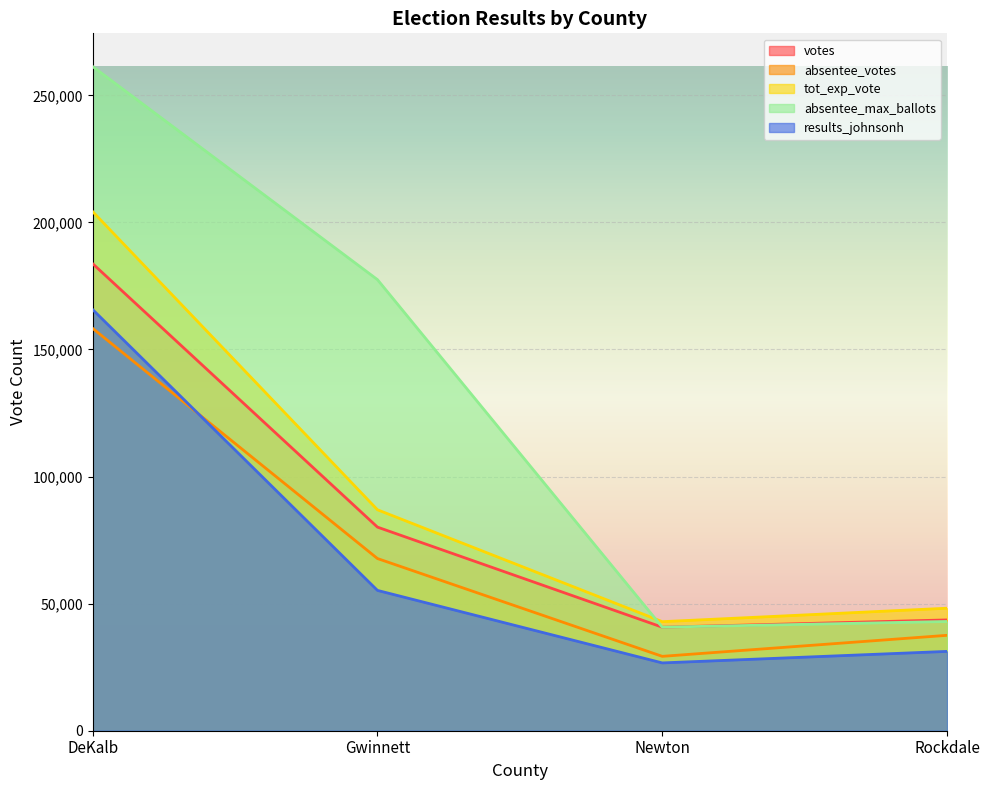

After their last crossing, which series has the higher values: absentee_max_ballots or votes?

votes